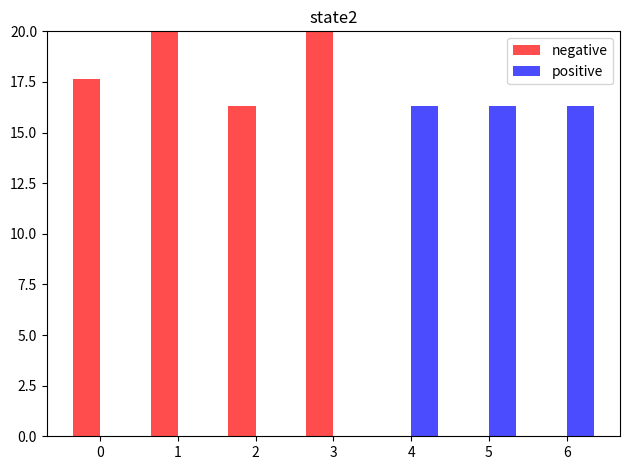

Is it true that positive equals 16.3 at 6?

True